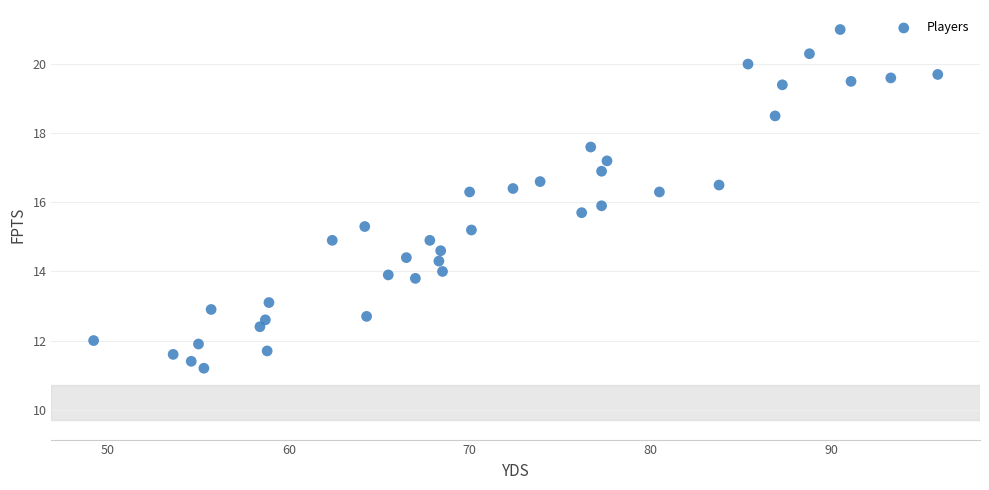

What is the range of Y values (max minus min)?

9.8